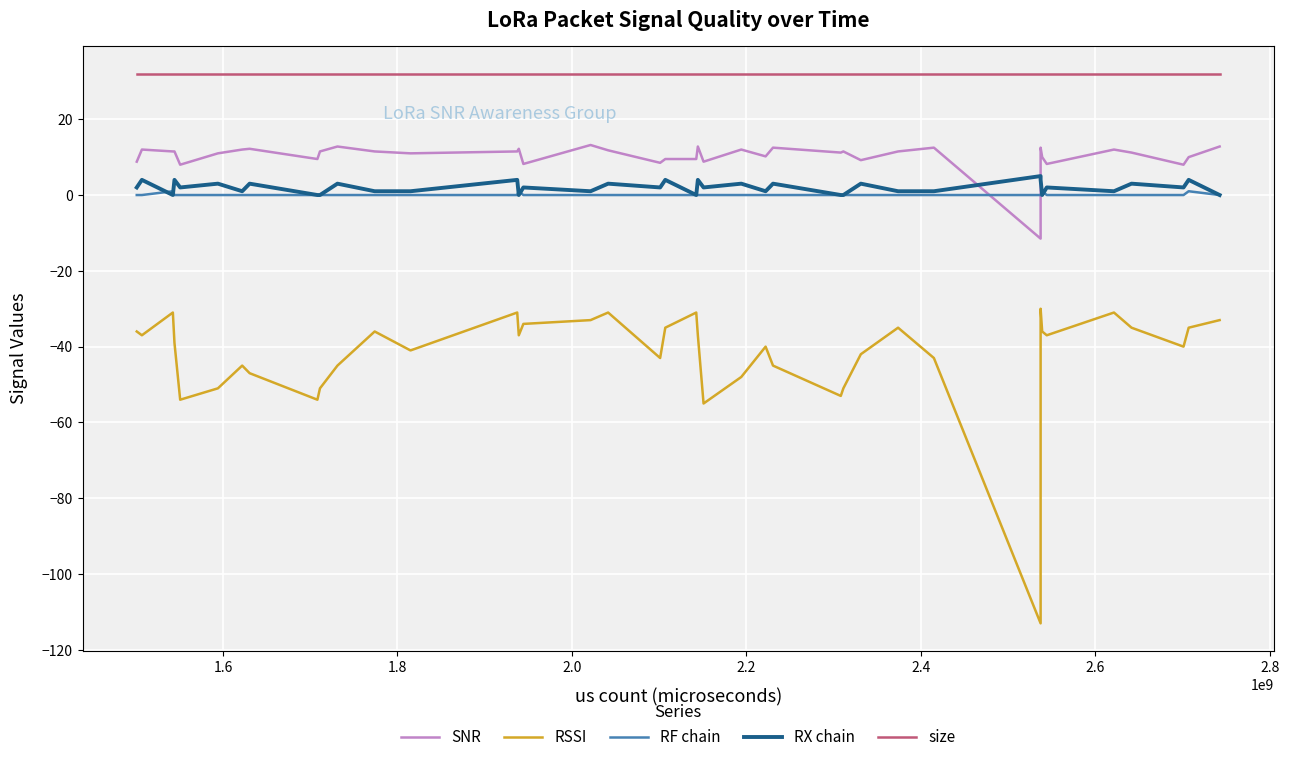

How many interior local peaks does the RX chain series have?

17